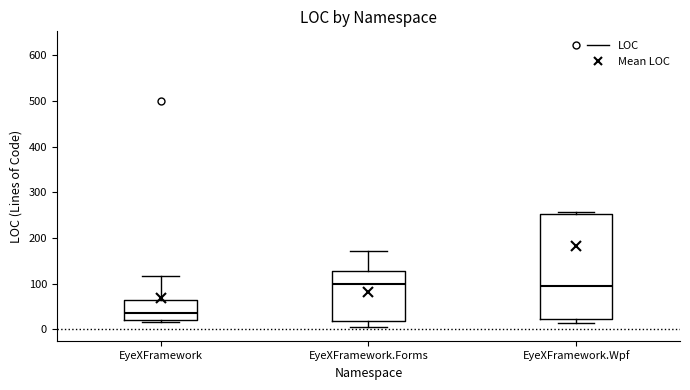

Which box has the lowest median line?

EyeXFramework